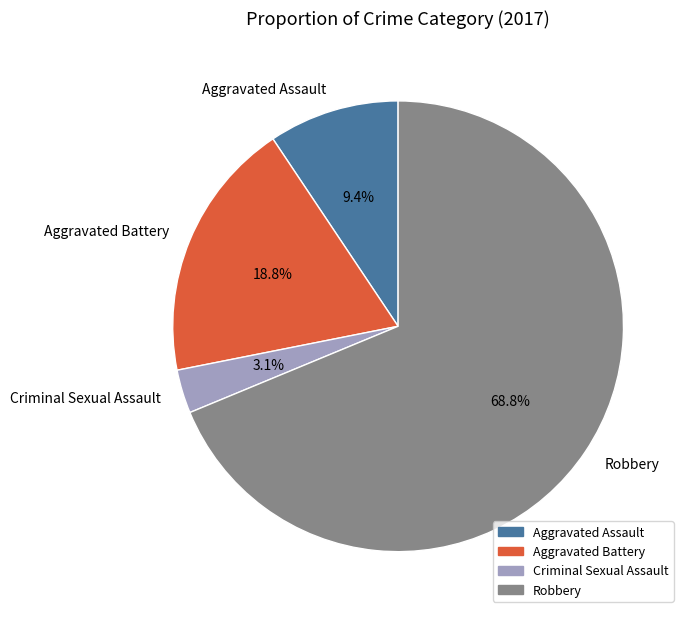

What percentage is NOT represented by Criminal Sexual Assault?

96.9%